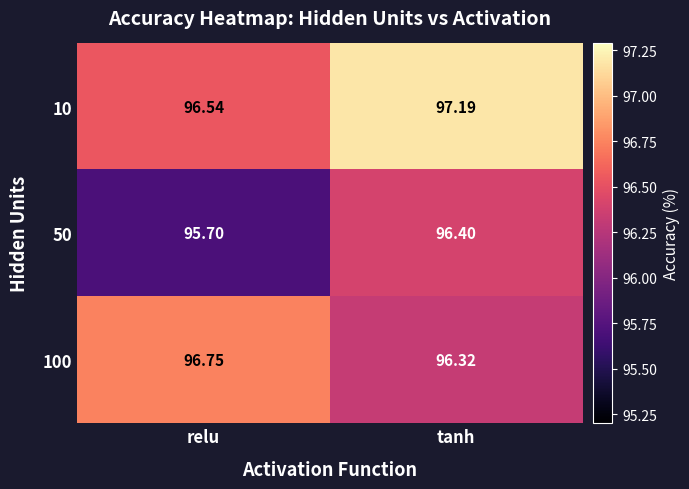

Which label corresponds to the largest value in the chart?

tanh